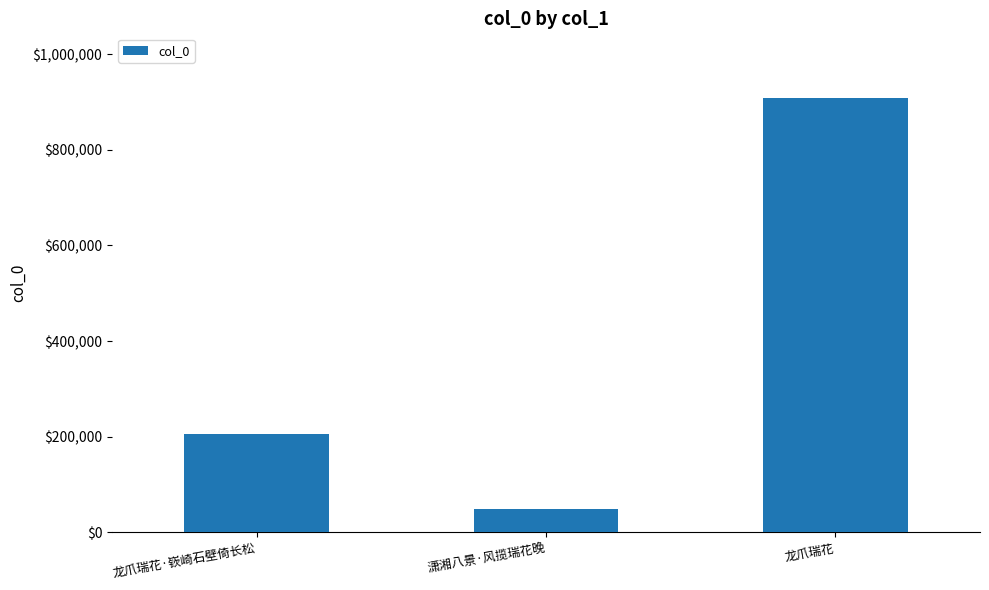

Approximately how many times larger is the value at 龙爪瑞花·嵚崎石壁倚长松 compared to 潇湘八景·风揽瑞花晚?

4.2